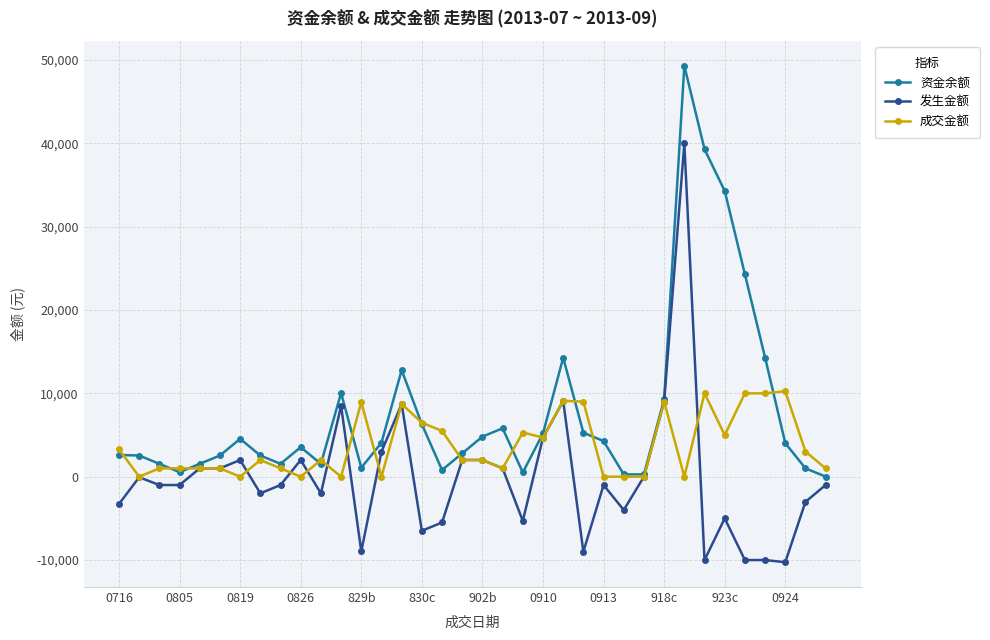

What is the minimum value shown in the chart?

-10261.3